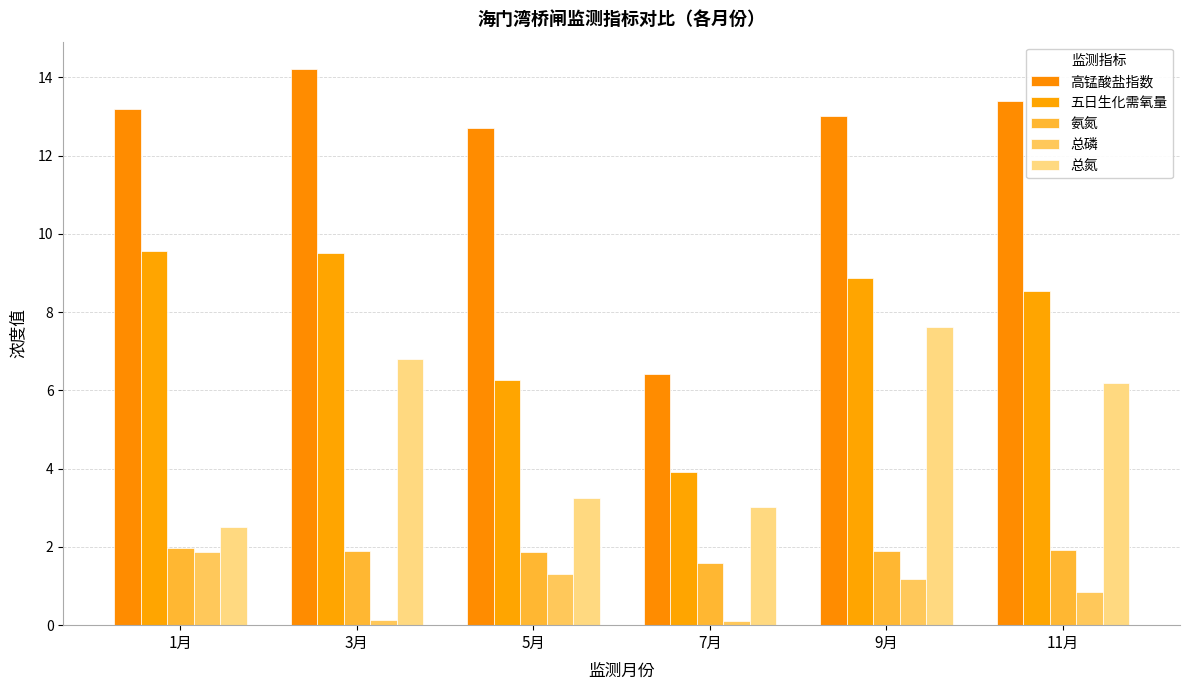

What is the sum of all 高锰酸盐指数 values?

72.9